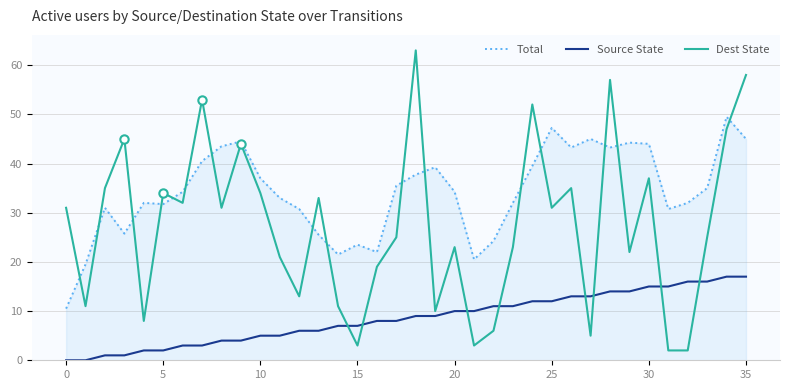

List the series in order of their overall mean, highest first.

Total, Dest State, Source State